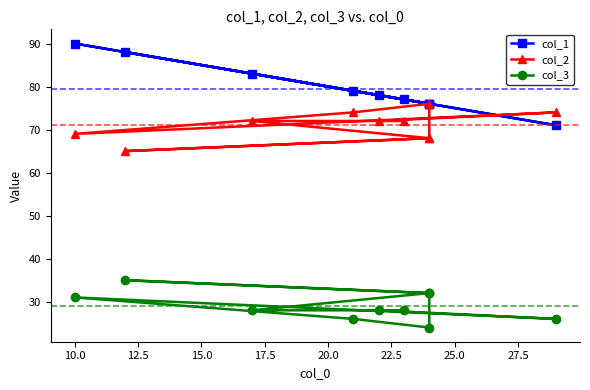

True or false: col_1 and col_3 intersect in this chart.

False